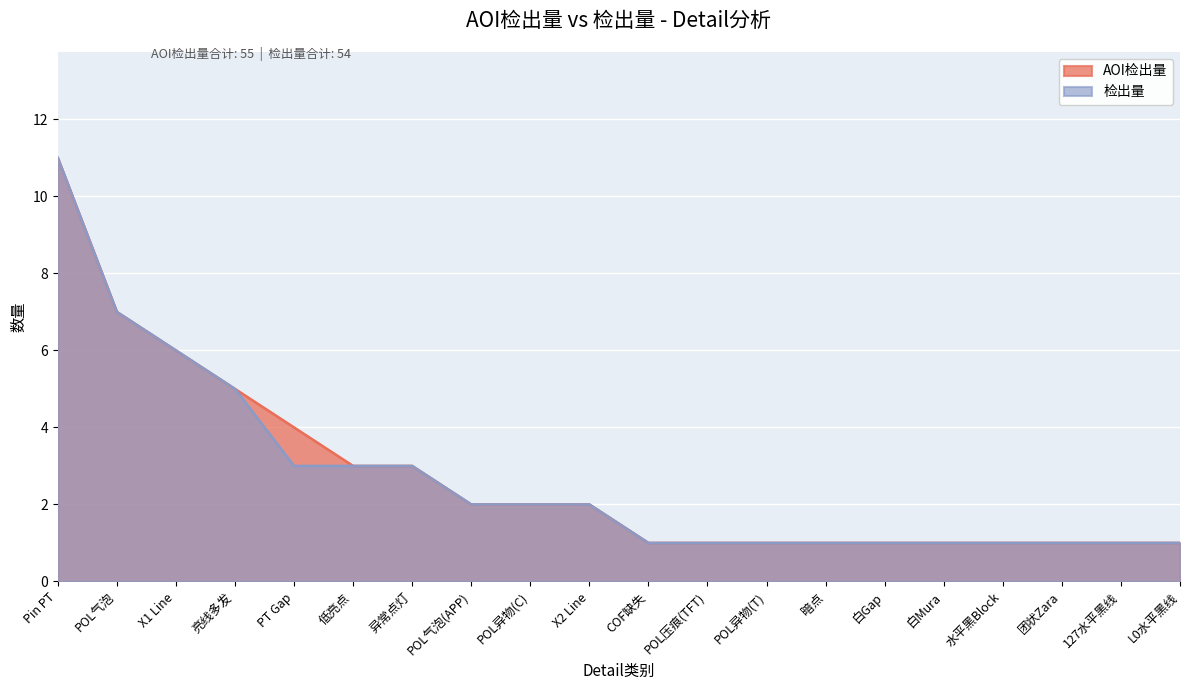

Which series has the widest spread of values?

AOI检出量